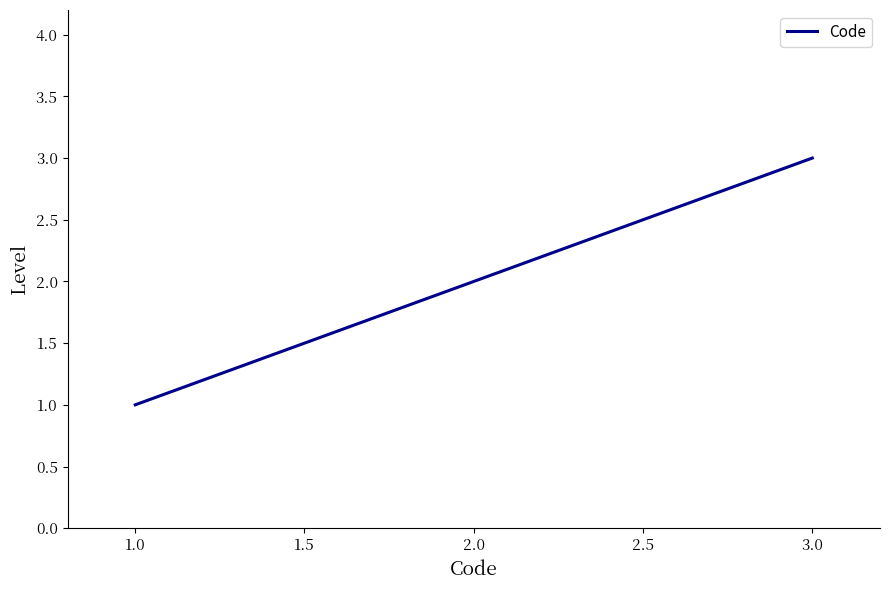

Which category has the lowest value across all series?

1.0